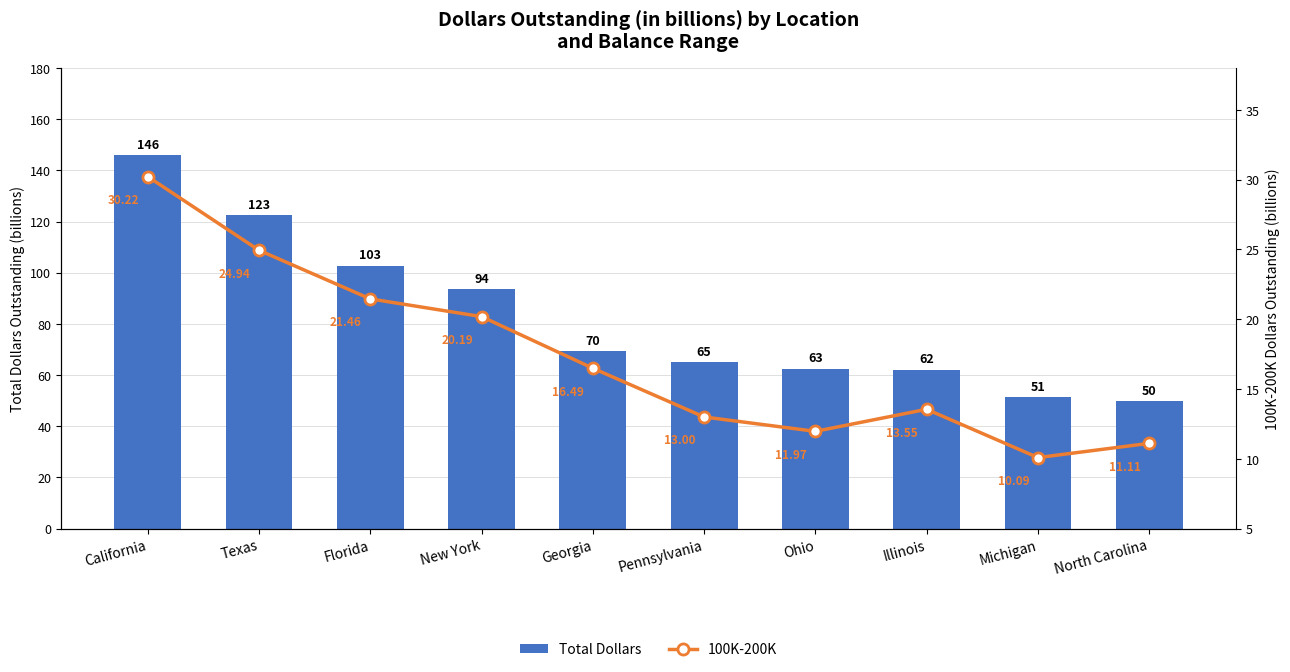

Read the Total Dollars value at Florida.

102.8